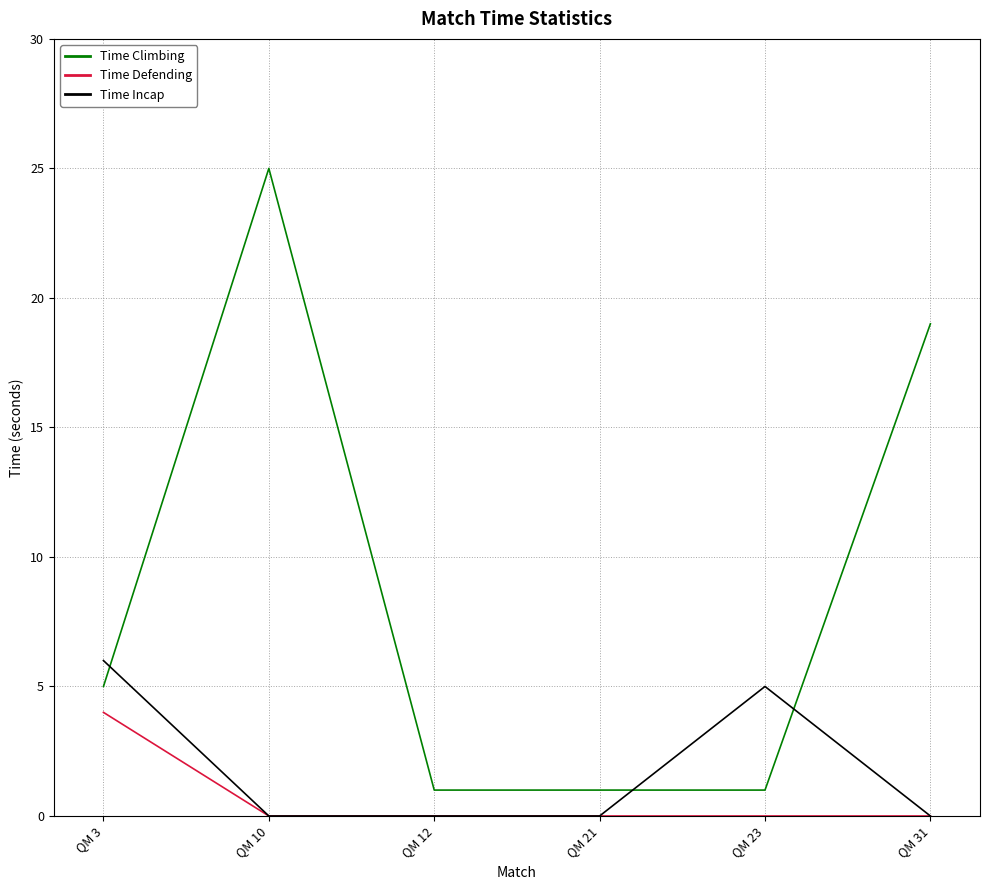

At which category is the sum across all series the highest?

QM 10